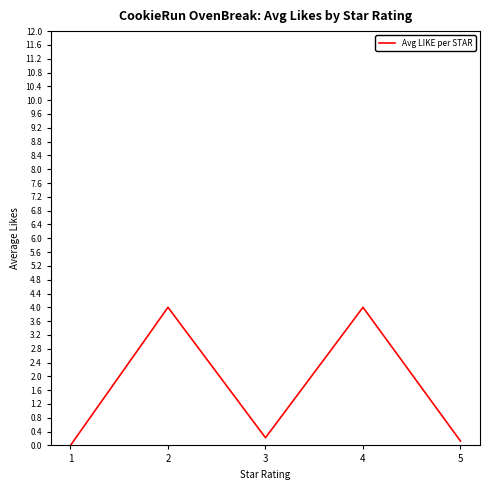

Is this an area chart (filled region under the line)?

No